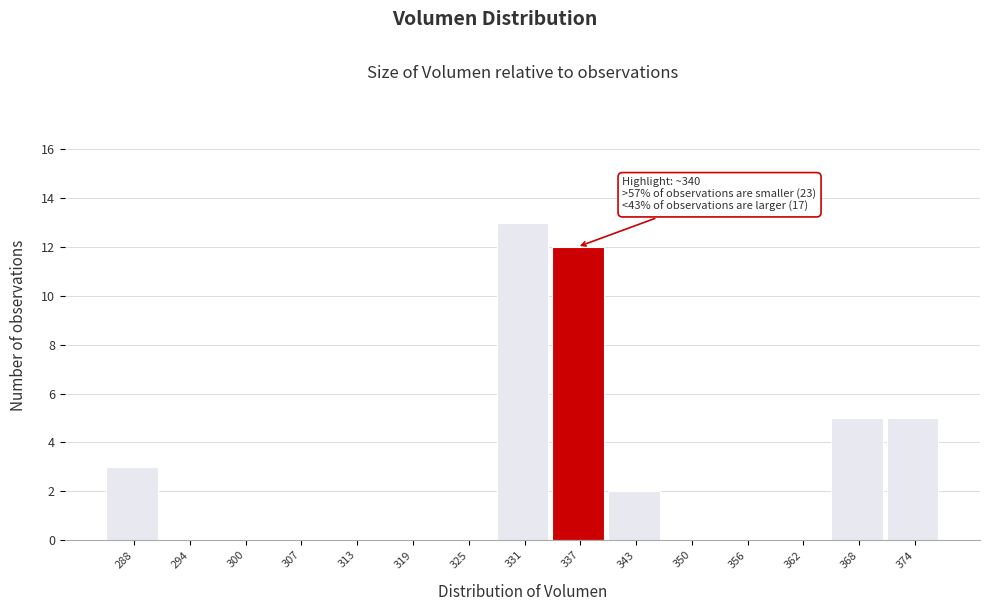

Reading left to right, list all the values displayed in this chart.

288=3	294=0	300=0	307=0	313=0	319=0	325=0	331=13	337=12	343=2	350=0	356=0	362=0	368=5	374=5